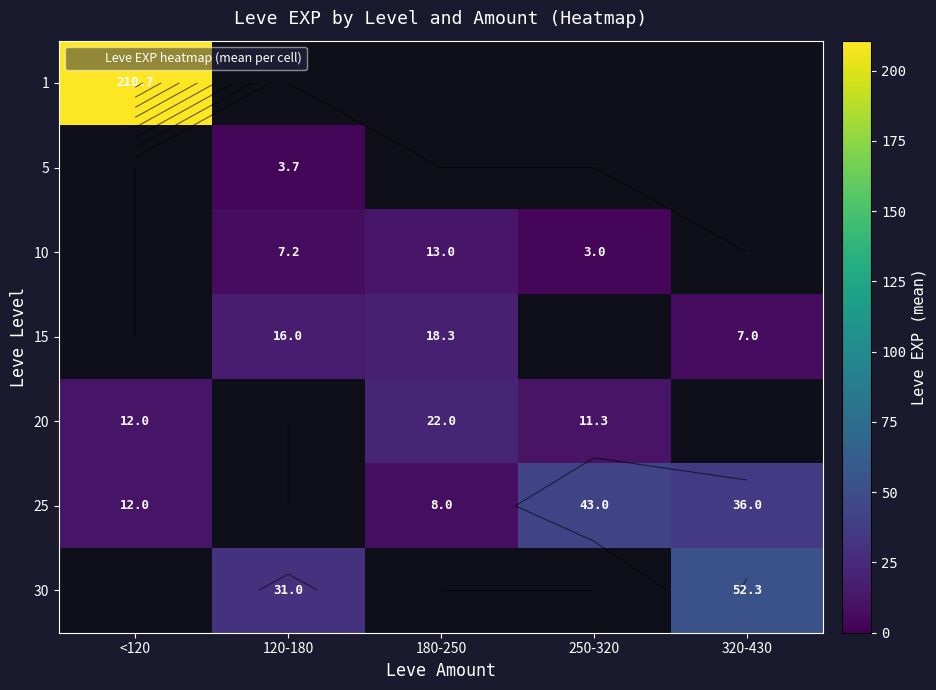

At which category does the chart reach its minimum across all series?

250-320